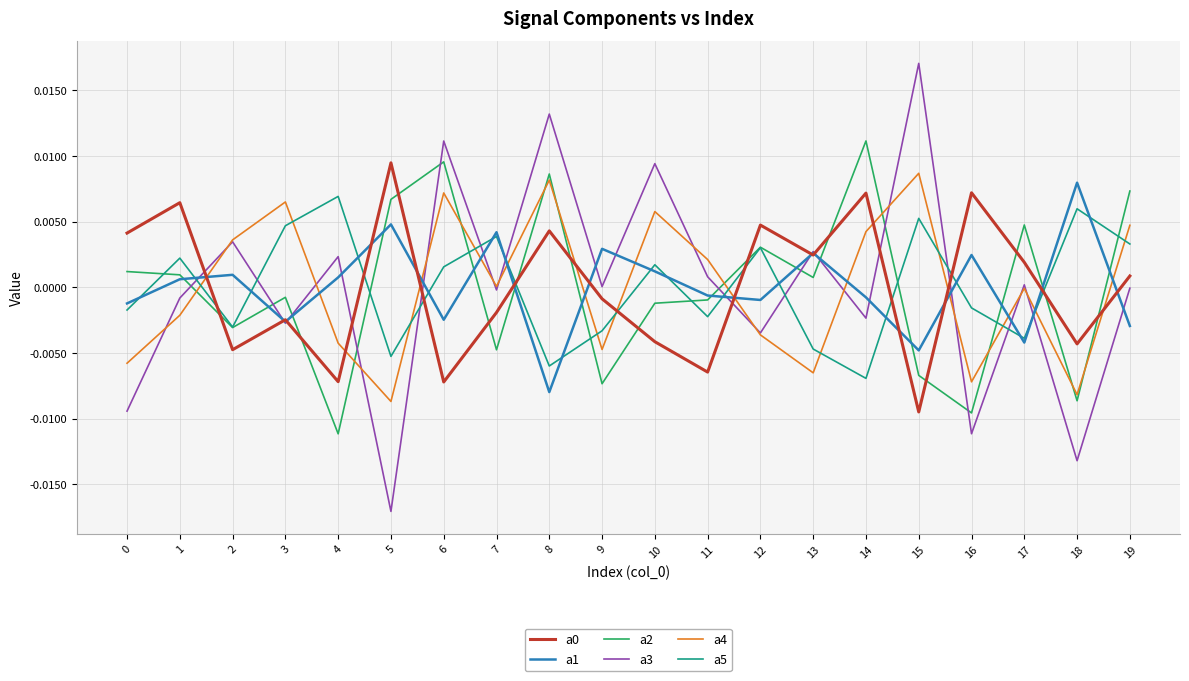

Which category has the lowest value in the a2 series?

4